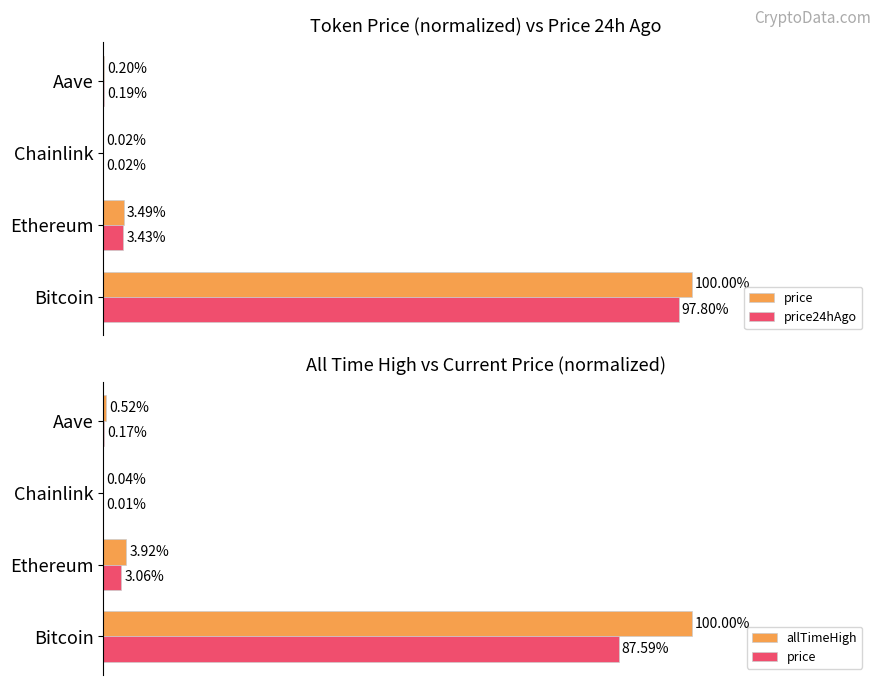

True or false: price has a value of 0.3 at Aave.

False